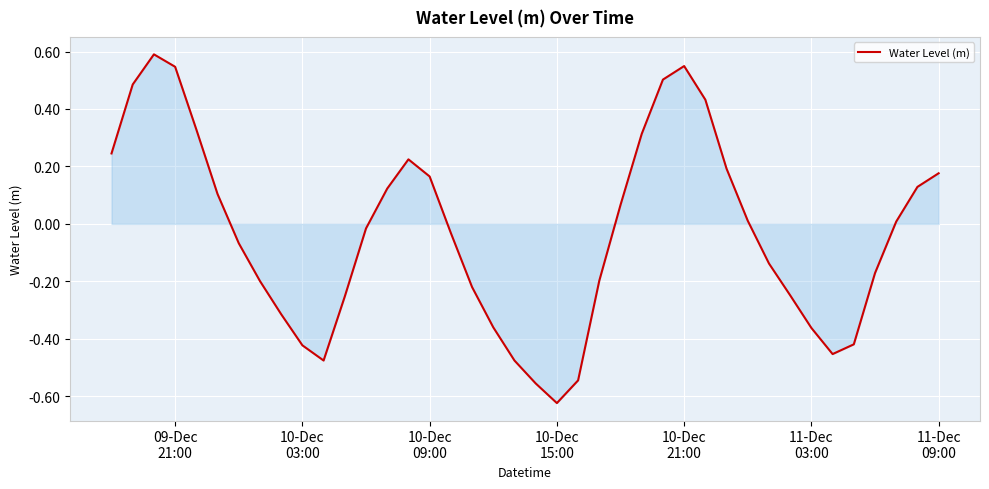

What is the difference between the maximum and minimum values?

1.2